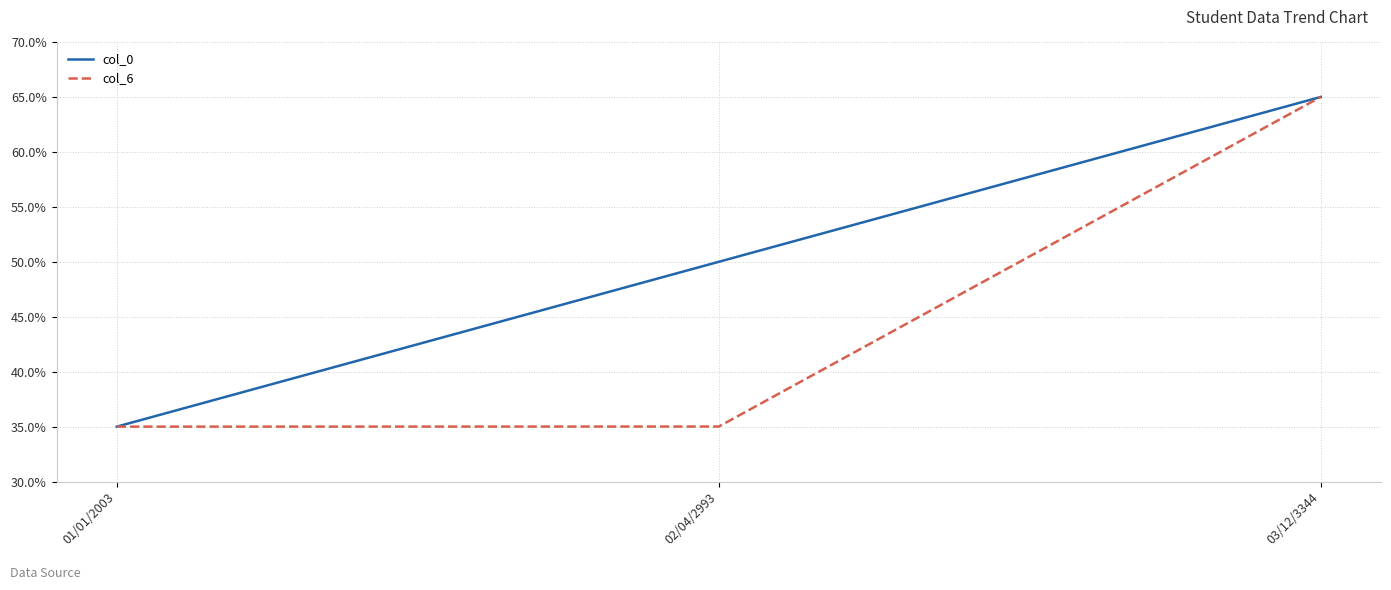

What position from the left is 01/01/2003?

1